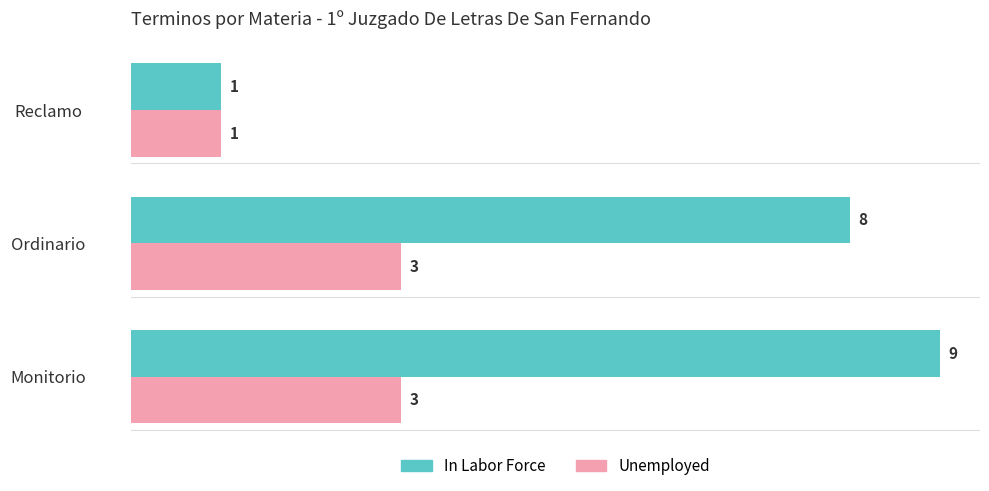

The value of Unemployed at Monitorio is 3. True or false?

True